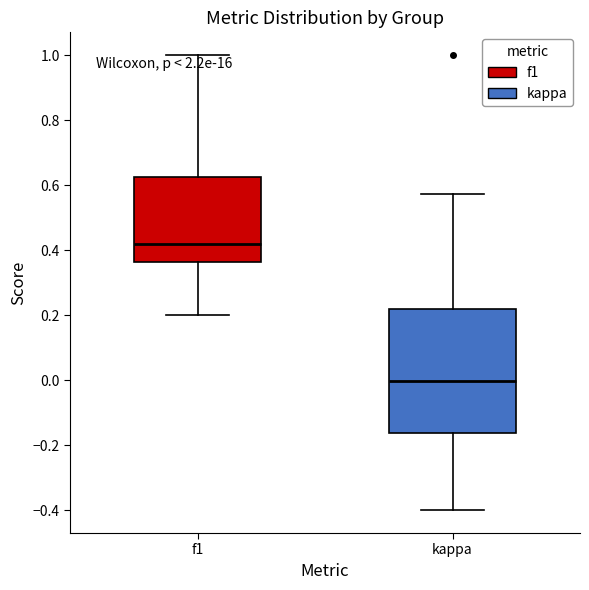

Which box's median line is the highest?

f1